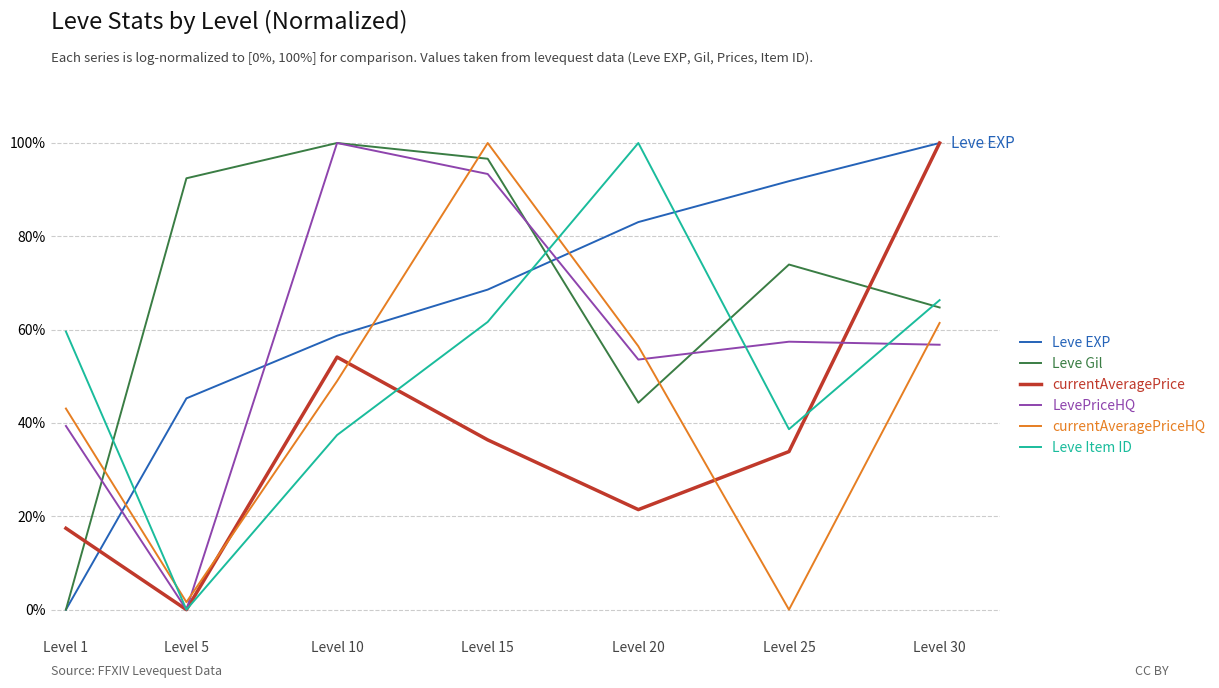

Is it true that Leve Item ID equals 0.6 at Level 15?

True